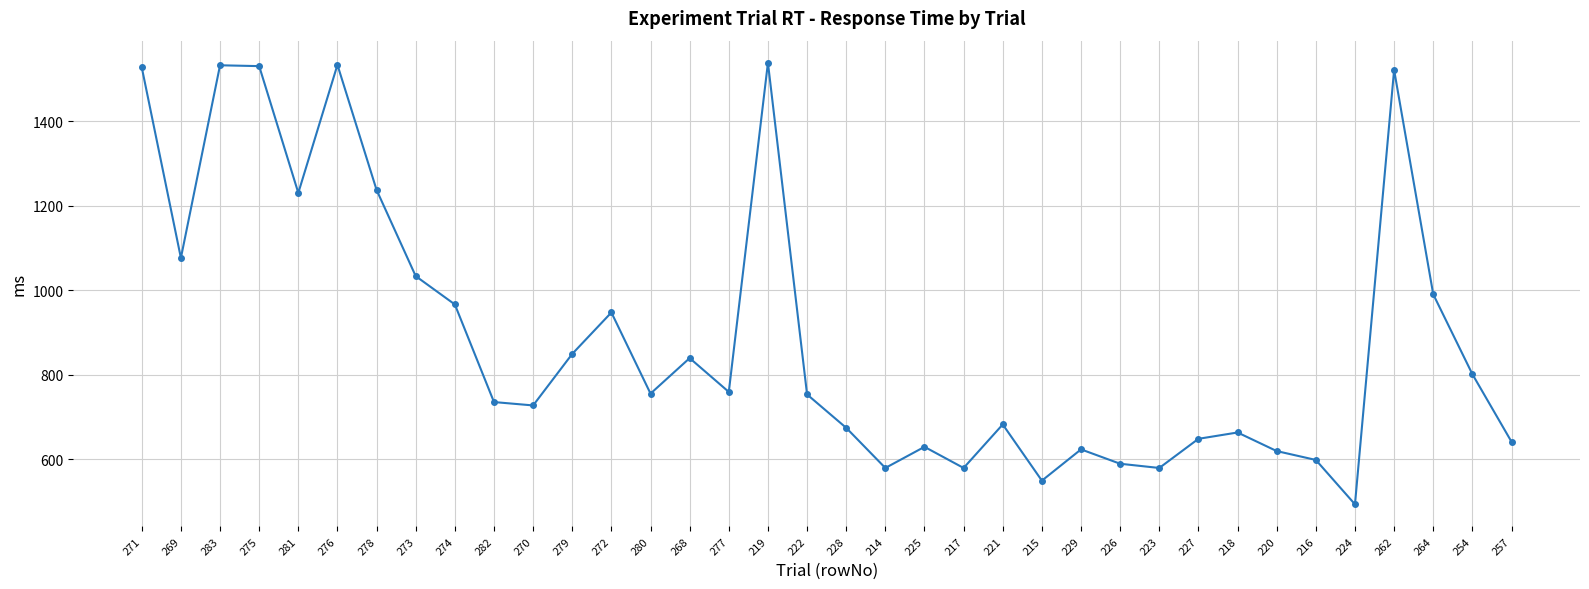

What is the difference between the maximum and second lowest values?

989